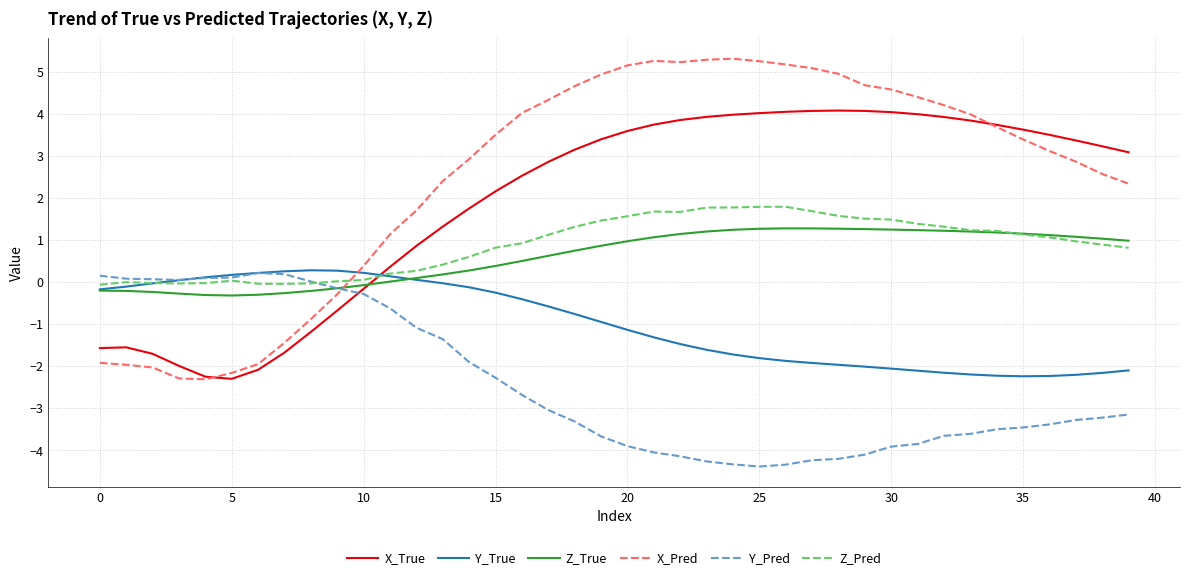

What is the minimum value shown in the chart?

-4.4